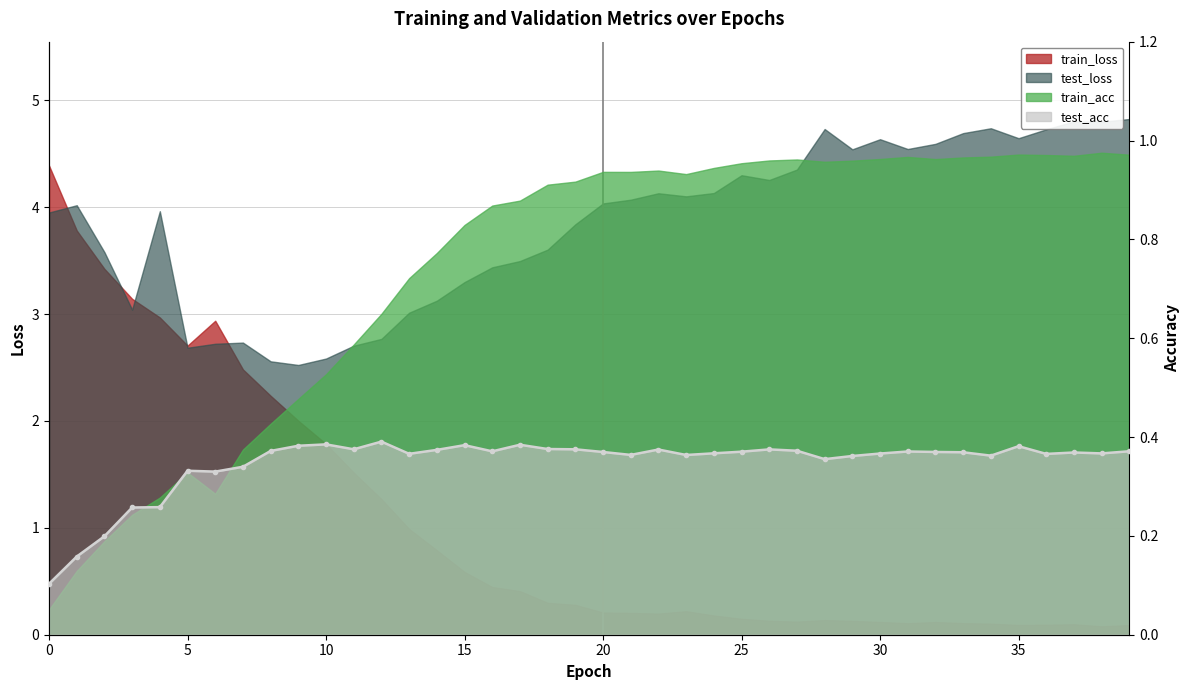

Reading left to right, extract all data points from this chart.

0.1	0.2	0.2	0.3	0.3	0.3	0.3	0.3	0.4	0.4	0.4	0.4	0.4	0.4	0.4	0.4	0.4	0.4	0.4	0.4	0.4	0.4	0.4	0.4	0.4	0.4	0.4	0.4	0.4	0.4	0.4	0.4	0.4	0.4	0.4	0.4	0.4	0.4	0.4	0.4